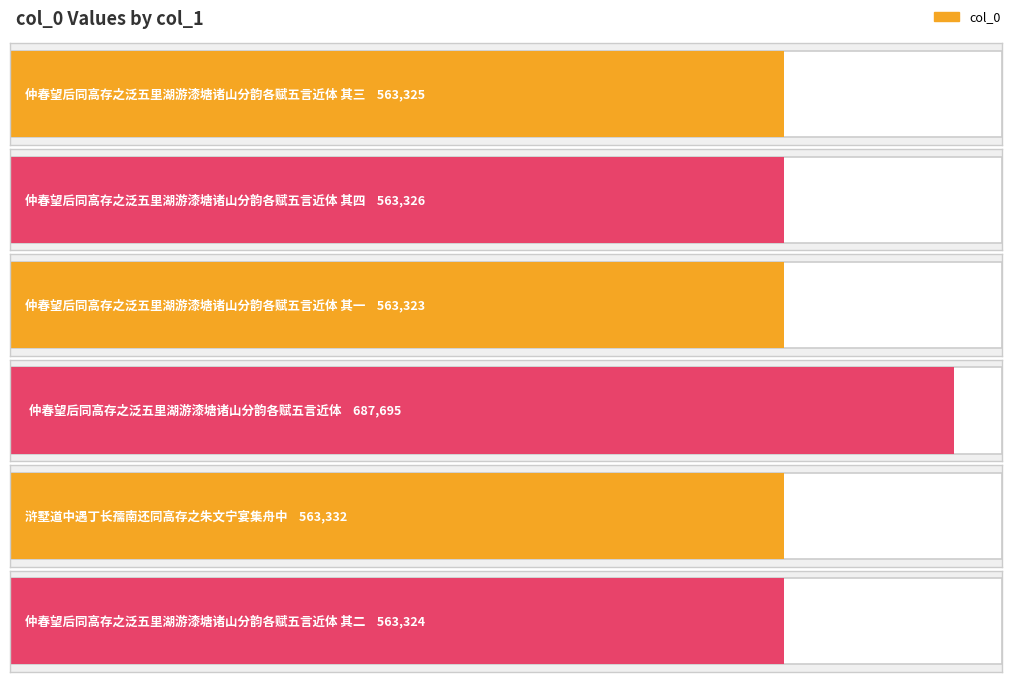

What is the difference between the maximum and second lowest values?

124371